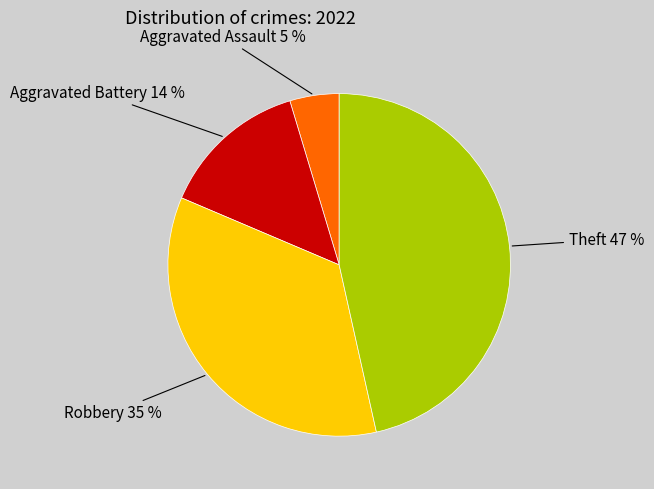

Combined, do Aggravated Assault 5 % and Theft 47 % account for over 50%?

Yes